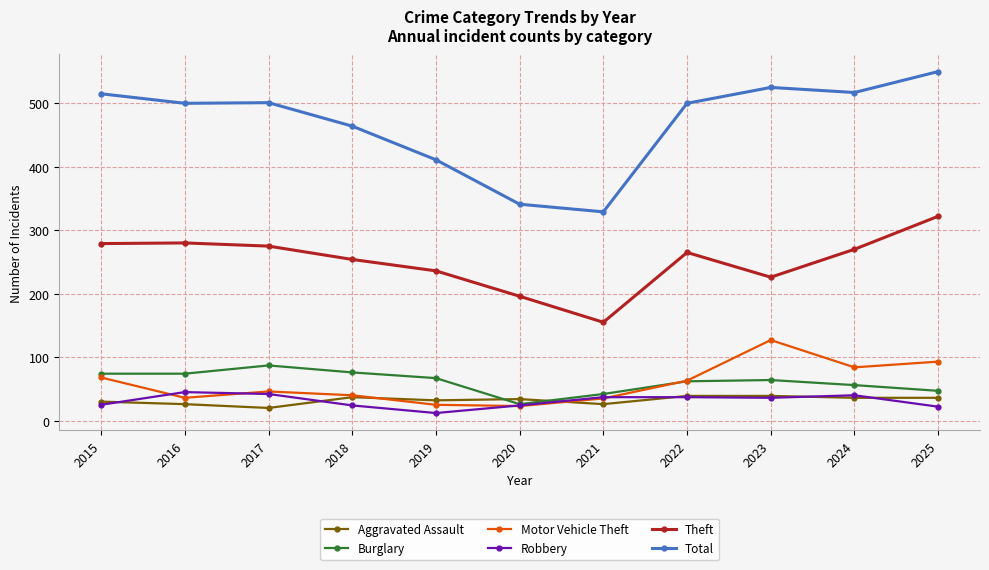

Is this an area chart (filled region under the line)?

No